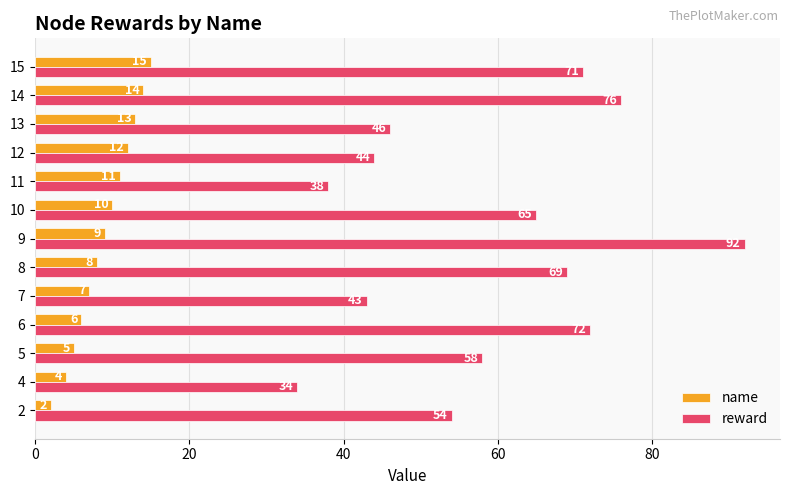

True or false: name has a value of 7 at 7.

True